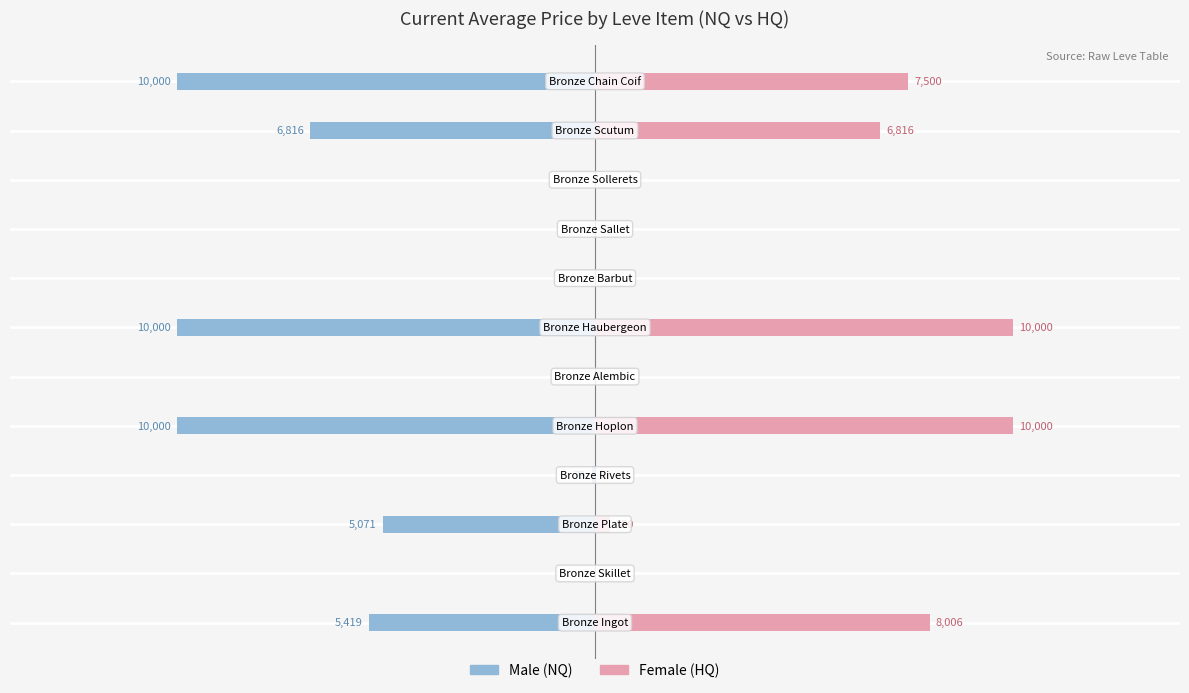

What is the difference between the maximum and minimum values in the Female series?

10000.0